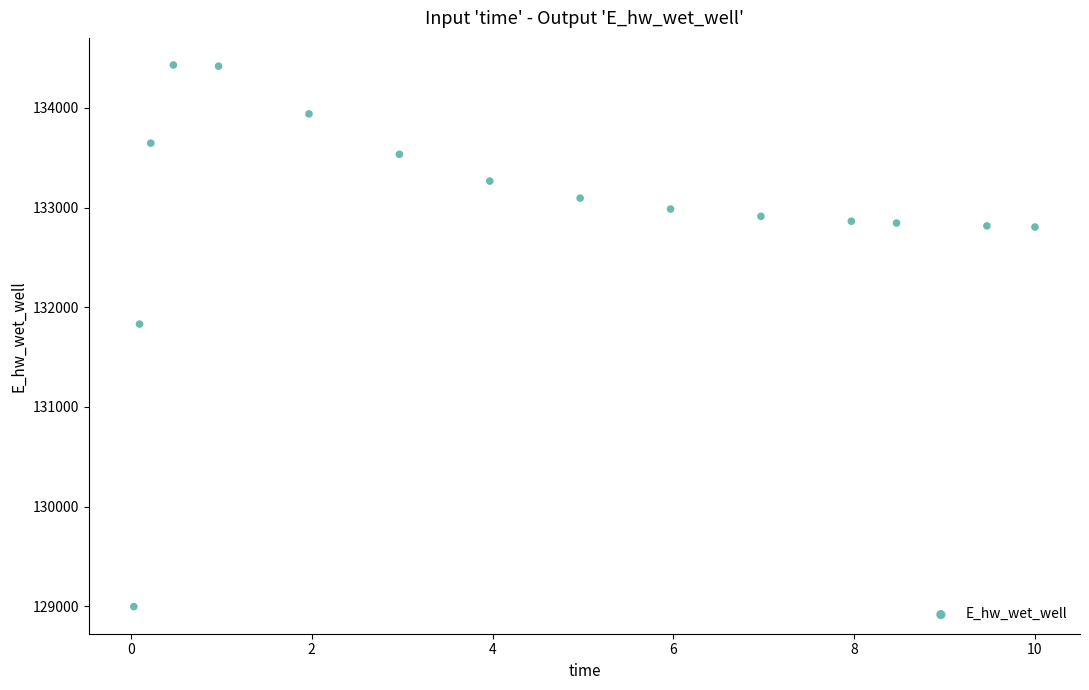

What is the range of Y values (max minus min)?

5433.2